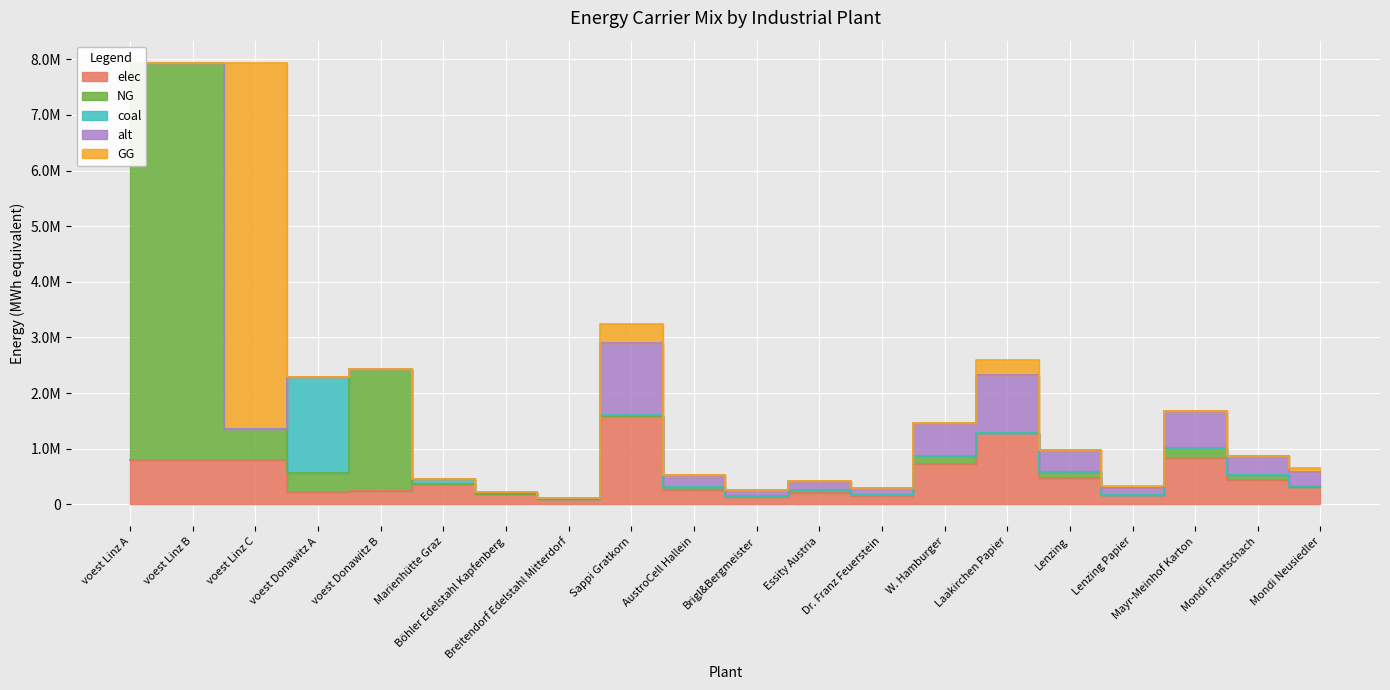

What is the label of the 5th point from the right?

Lenzing